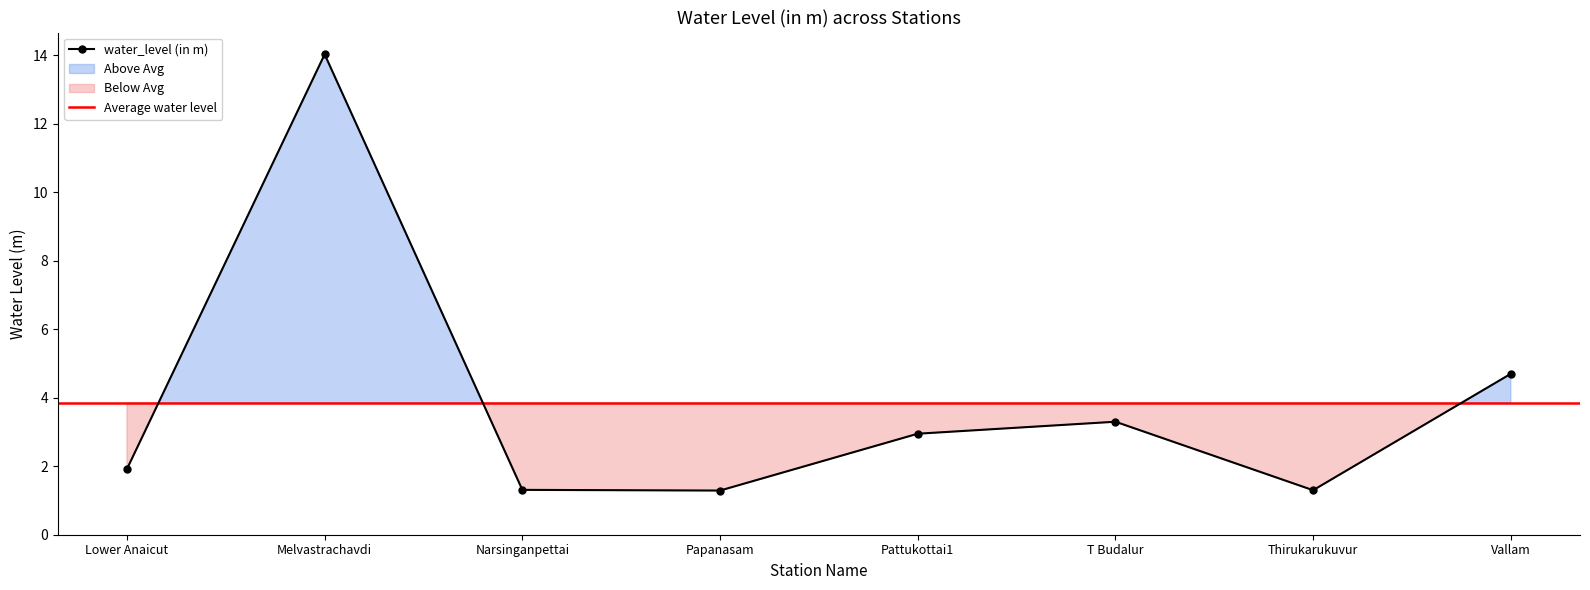

Where is the first local maximum?

Melvastrachavdi